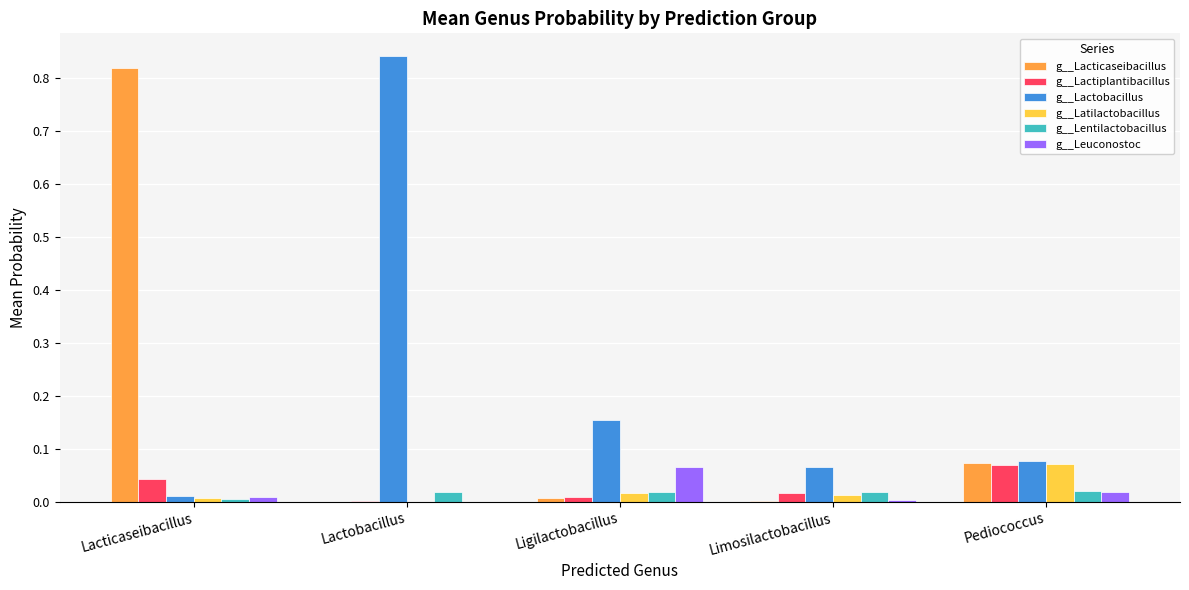

The value of g__Lactobacillus at Lactobacillus is 1.4. True or false?

False